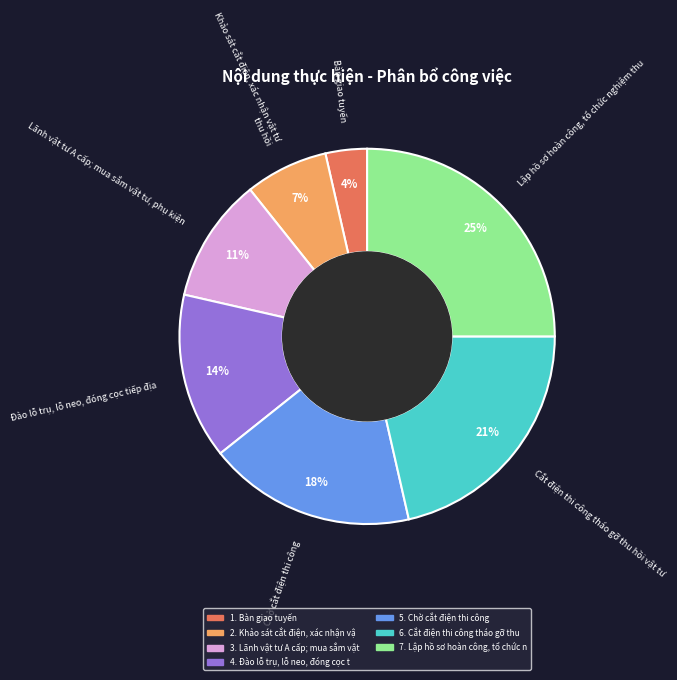

Is it true that Đào lỗ trụ, lỗ neo, đóng cọc tiếp địa is 14% of the pie?

True